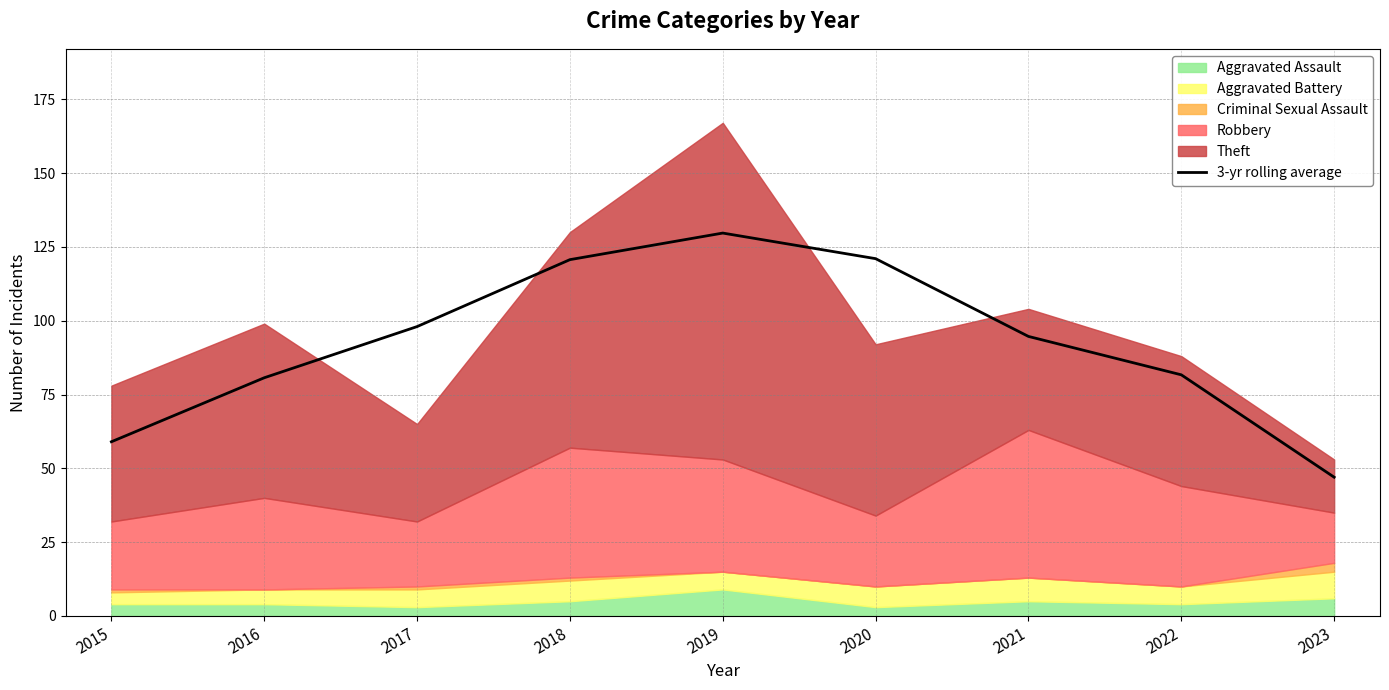

Rank the categories by value from lowest to highest.

2023, 2015, 2016, 2022, 2021, 2017, 2018, 2020, 2019